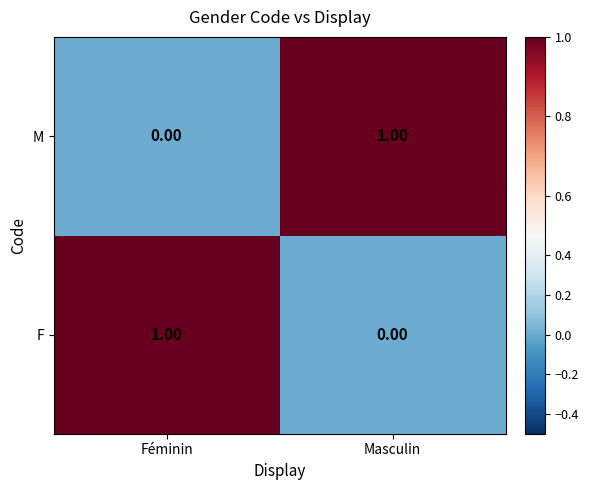

Which category has the lowest value in the M series?

Féminin